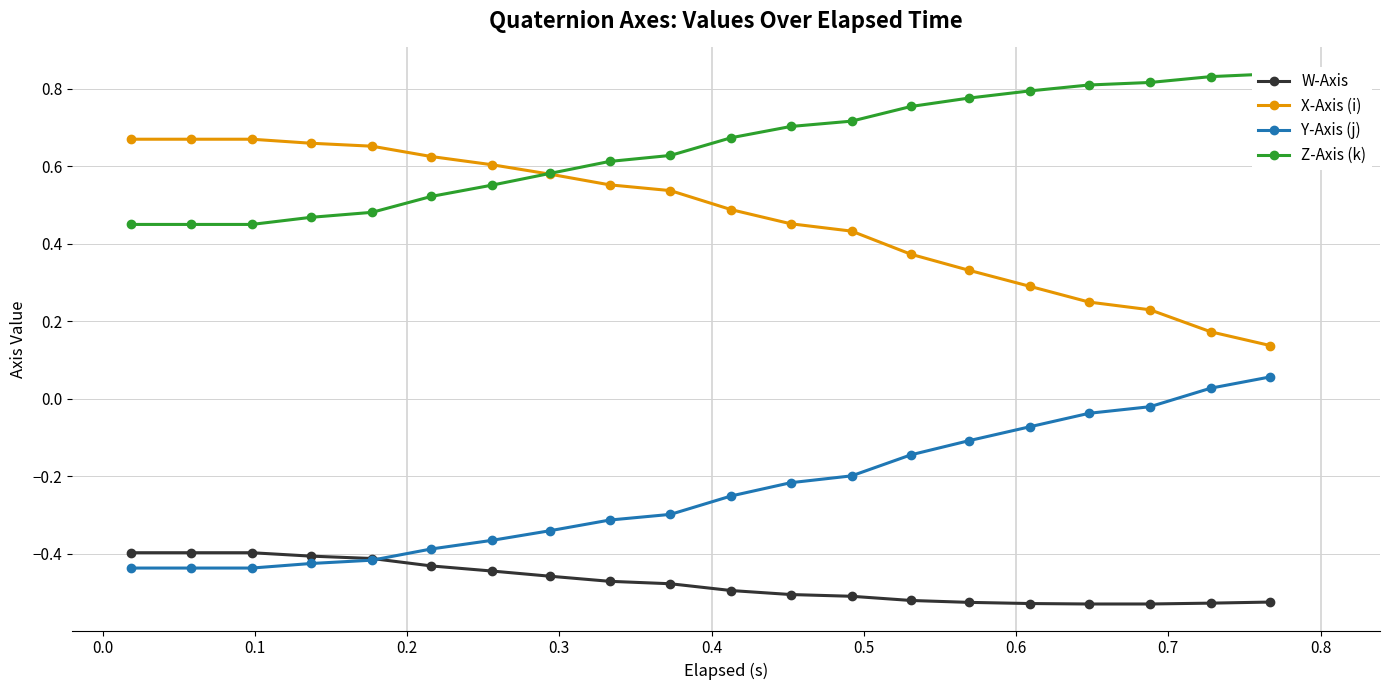

True or false: Y-Axis (j) and X-Axis (i) intersect in this chart.

False